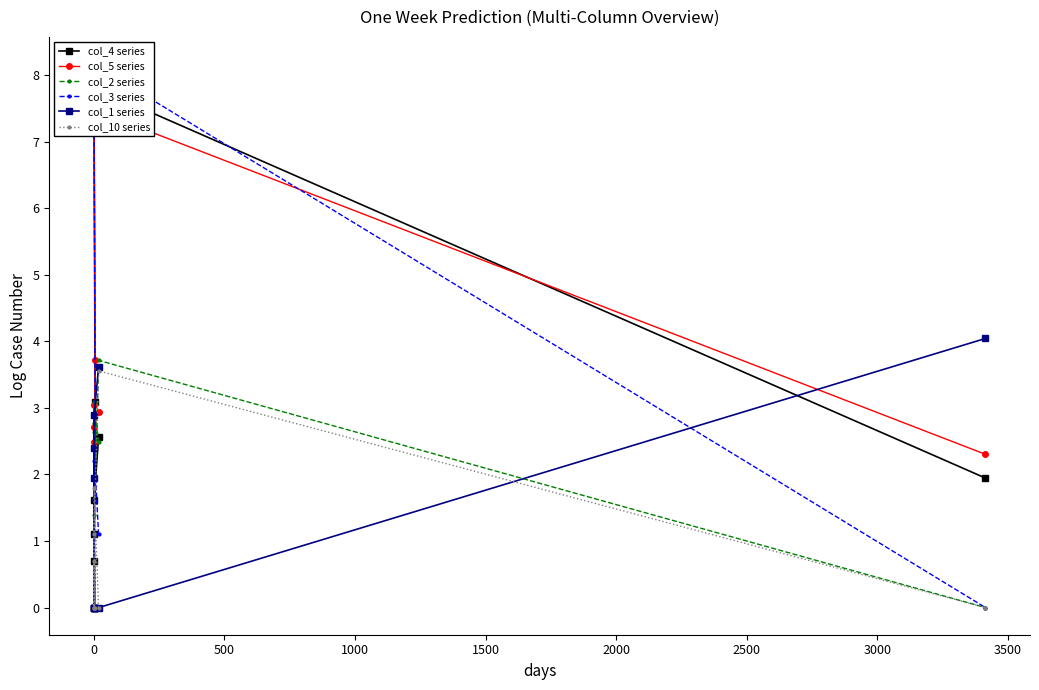

How many intersections are there between col_4 series and col_2 series?

2